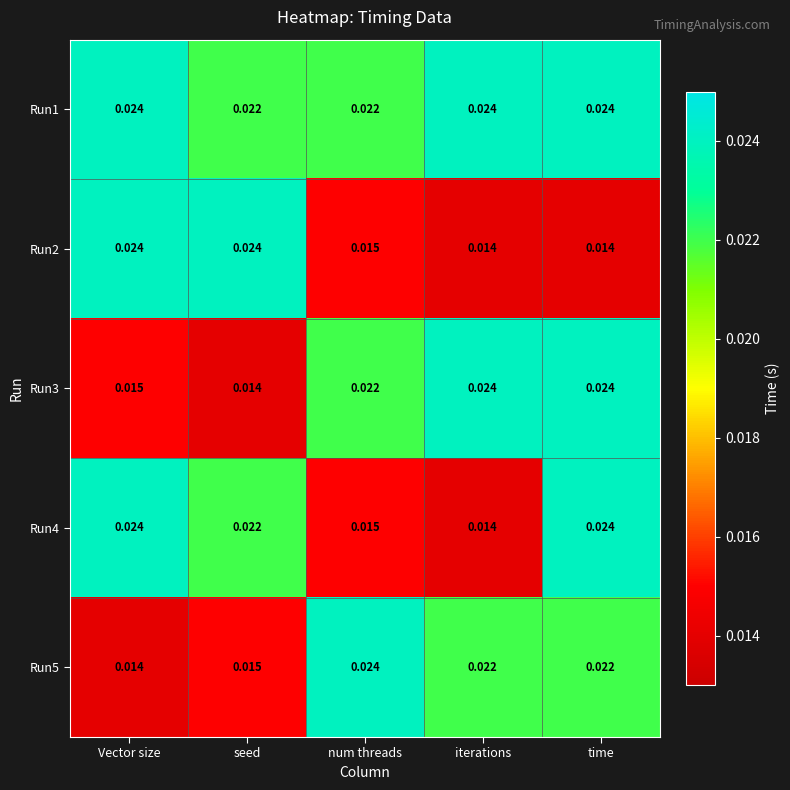

At which label does Run5 reach its peak?

num threads